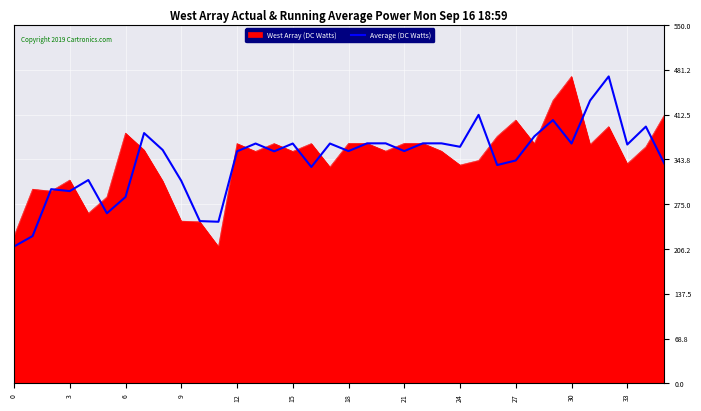

What is the highest value of the West Array (DC Watts) series?

470.9